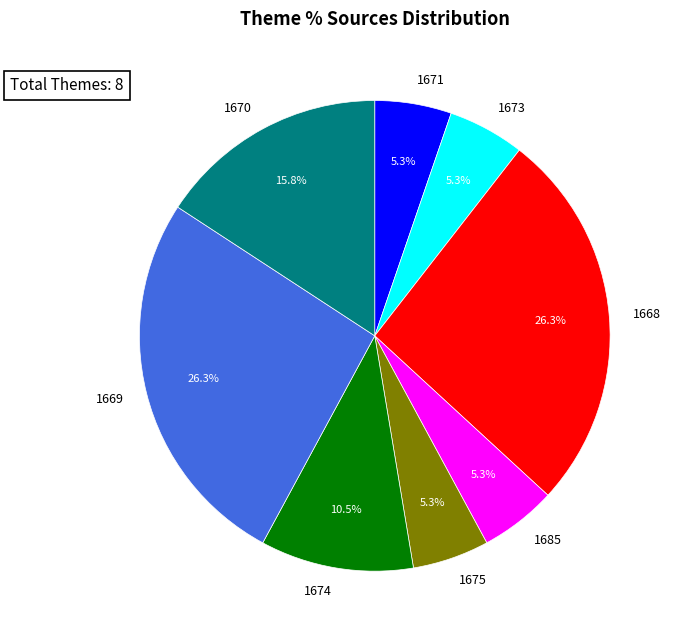

Which has a higher value, 1669 or 1675?

1669